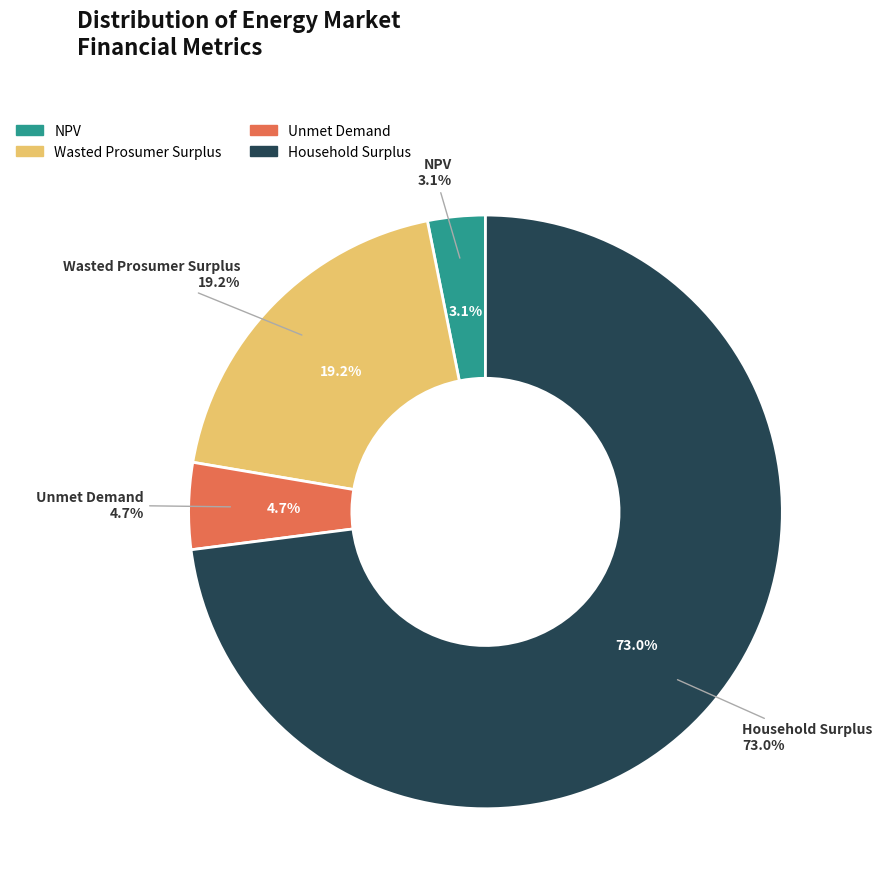

Combined, do Wasted Prosumer Surplus and NPV account for over 50%?

No